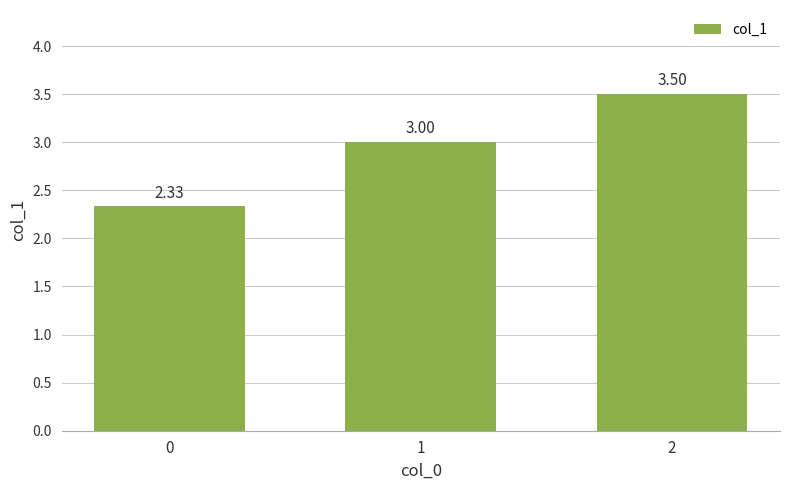

The chart shows a value of 3.5 at 0. True or false?

False